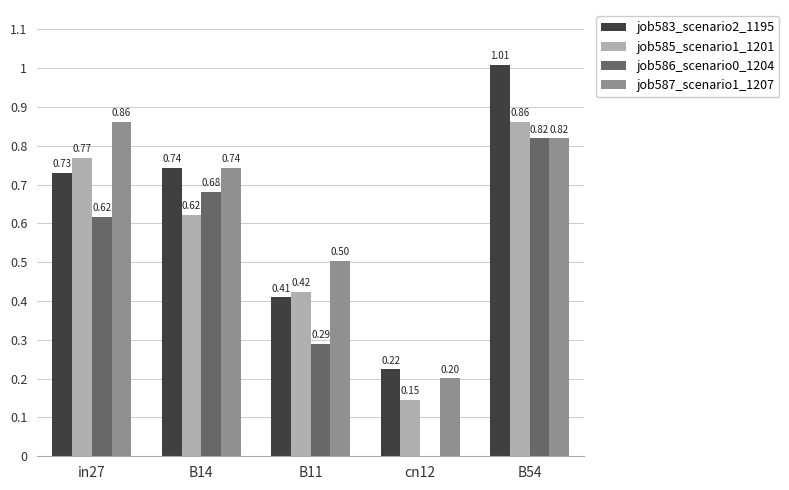

What is the sum of the job587_scenario1_1207 values at in27 and B14?

1.6